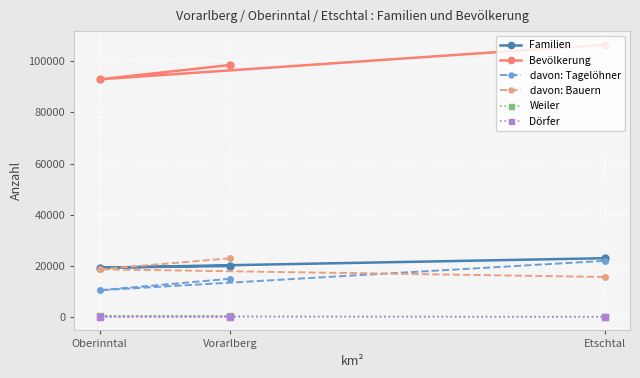

What is the difference between the Dörfer values at Oberinntal and Etschtal?

54